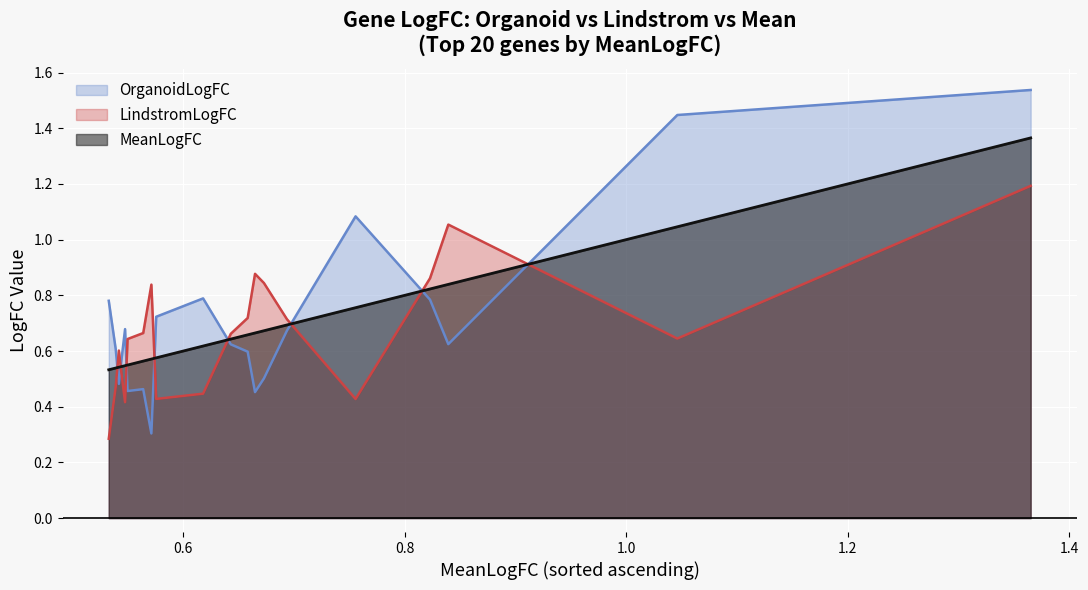

What are all the series names shown in the legend?

OrganoidLogFC, LindstromLogFC, MeanLogFC